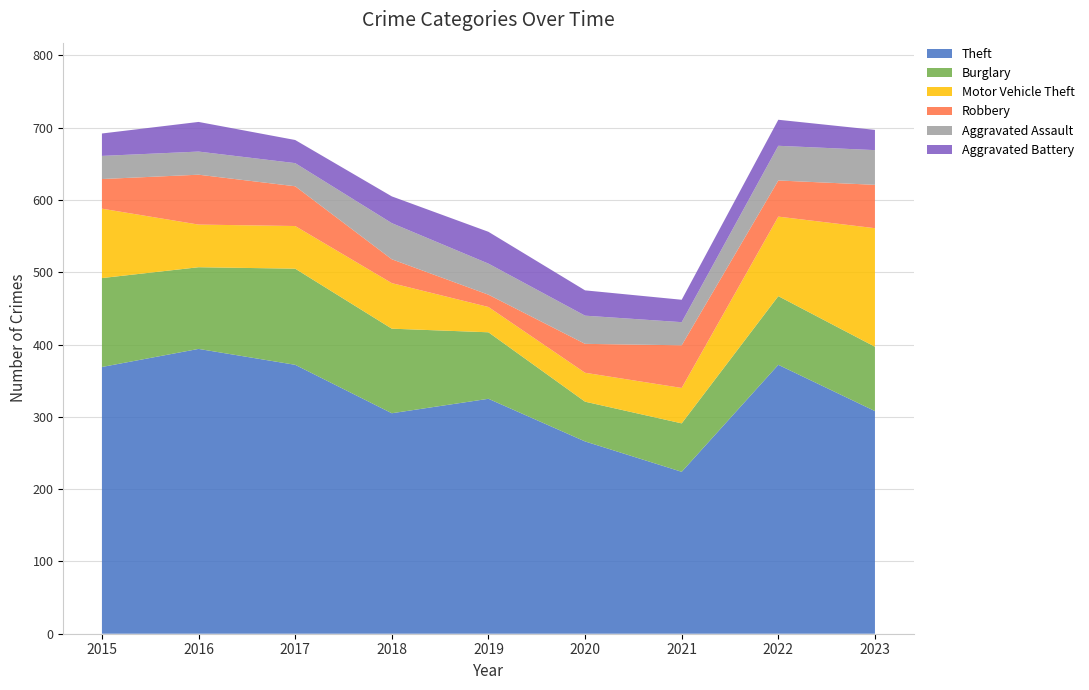

Reading left to right, list all the values displayed in this chart.

Theft: 2015=369	2016=394	2017=372	2018=305	2019=325	2020=266	2021=224	2022=372	2023=308
Burglary: 2015=123	2016=113	2017=133	2018=117	2019=92	2020=55	2021=67	2022=95	2023=89
Motor Vehicle Theft: 2015=96	2016=59	2017=59	2018=63	2019=35	2020=40	2021=49	2022=110	2023=164
Robbery: 2015=41	2016=69	2017=55	2018=33	2019=17	2020=40	2021=59	2022=50	2023=60
Aggravated Assault: 2015=32	2016=32	2017=32	2018=50	2019=43	2020=39	2021=32	2022=48	2023=48
Aggravated Battery: 2015=31	2016=41	2017=32	2018=37	2019=44	2020=35	2021=31	2022=36	2023=28